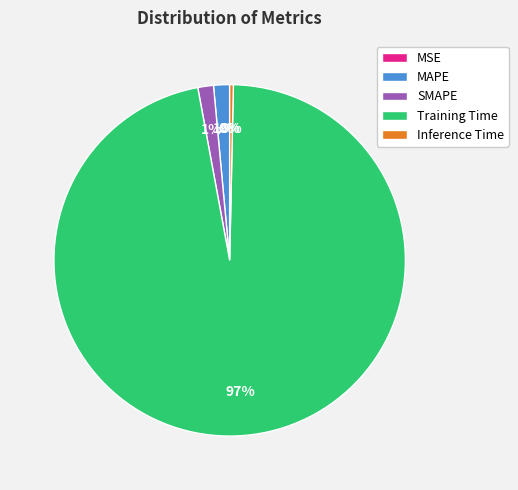

Do Training Time and MAPE together represent more than half of the pie?

Yes